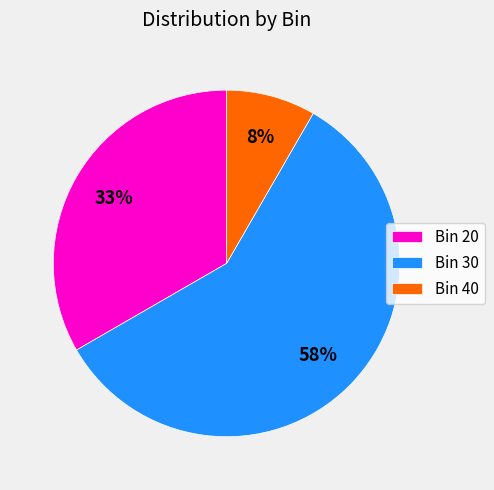

Is Bin 30 the majority of the pie?

Yes